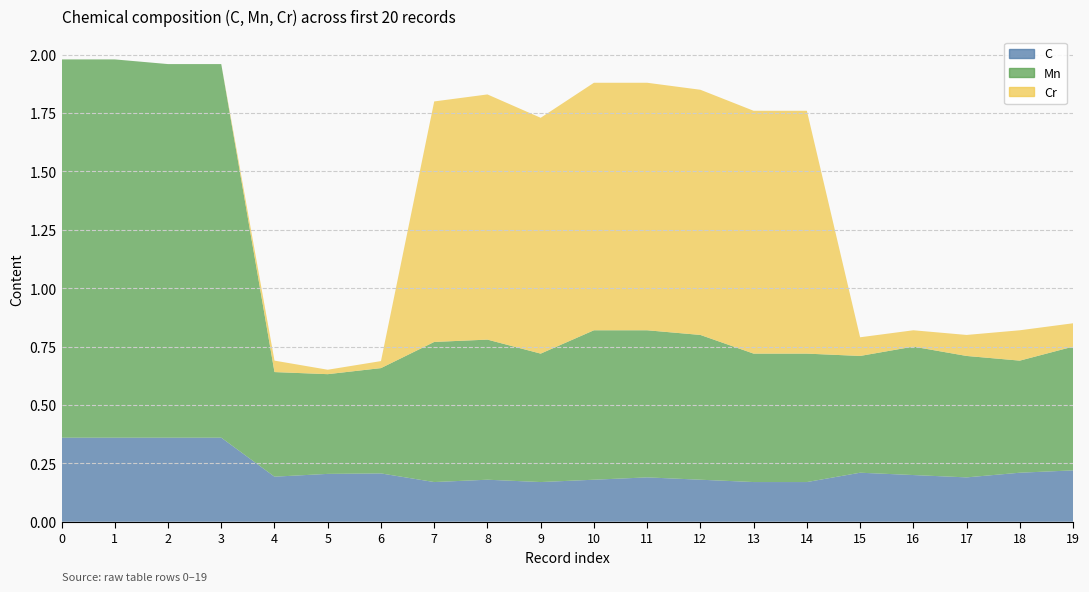

Where is the first local maximum for C?

6